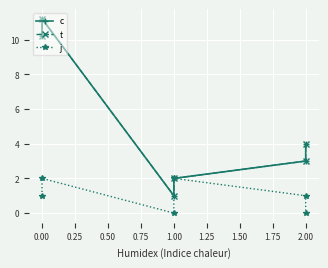

In c, how many points are lower than both neighbors (excluding endpoints)?

1